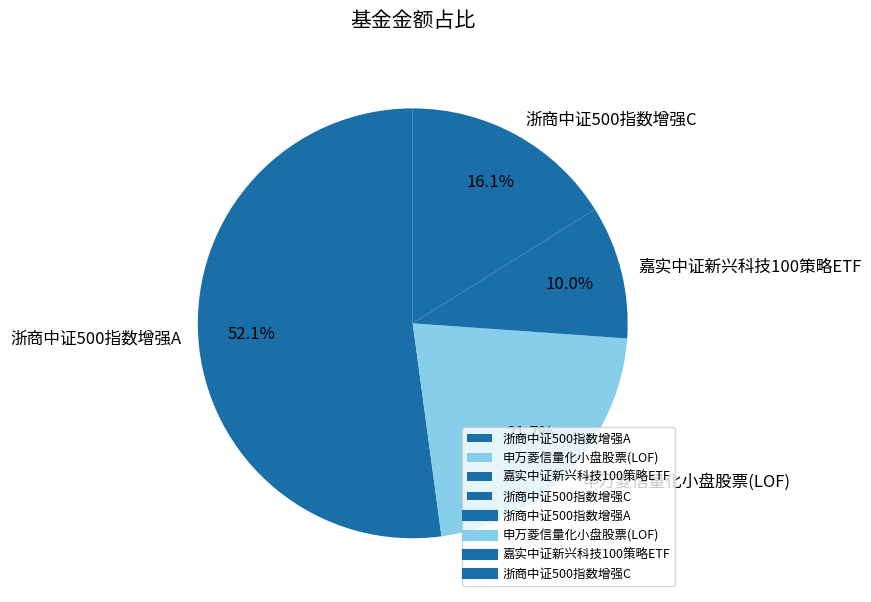

Does 浙商中证500指数增强A represent more than half of the total?

Yes